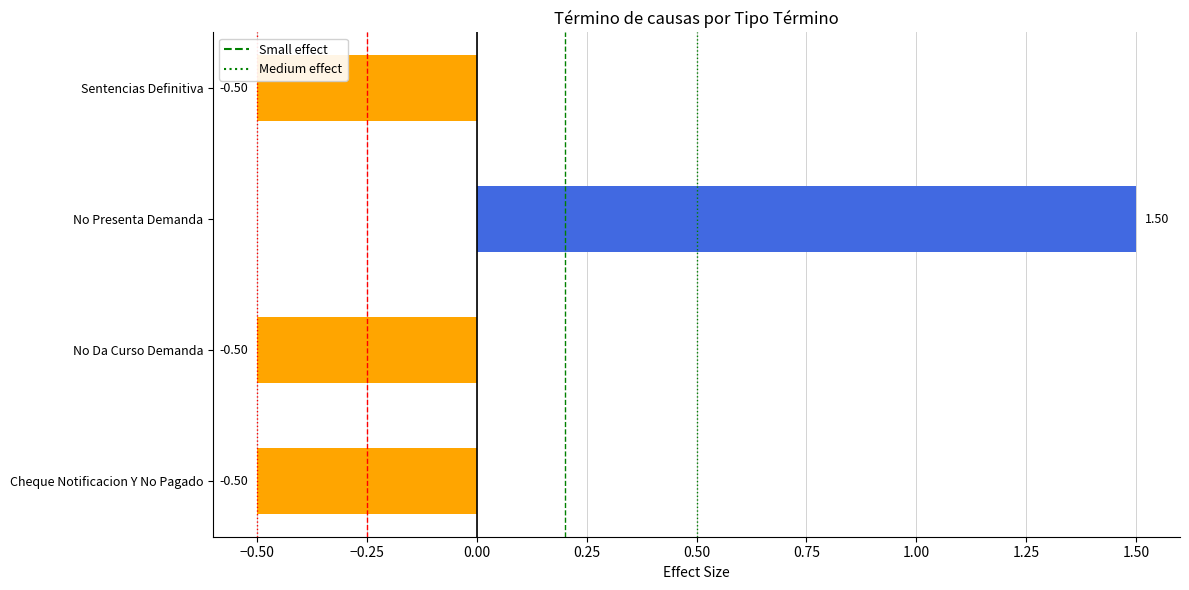

What is the sum of the values at Sentencias Definitiva and No Presenta Demanda?

1.0